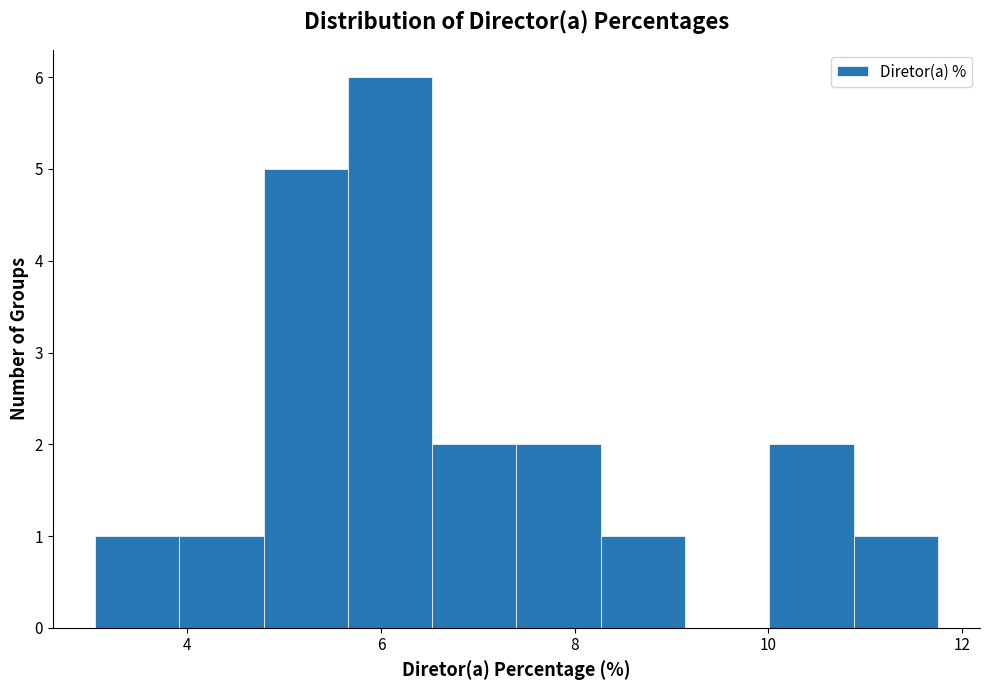

Reading left to right, list every bar in this chart as the range it spans on the x-axis followed by its height. Neither the bar edges nor the heights are printed on the chart, so give them approximately, as read against the axes.

3.0 to 4.0: 1
4.0 to 4.8: 1
4.8 to 5.6: 5
5.6 to 6.6: 6
6.6 to 7.4: 2
7.4 to 8.2: 2
8.2 to 9.2: 1
9.2 to 10.0: 0
10.0 to 10.8: 2
10.8 to 11.8: 1